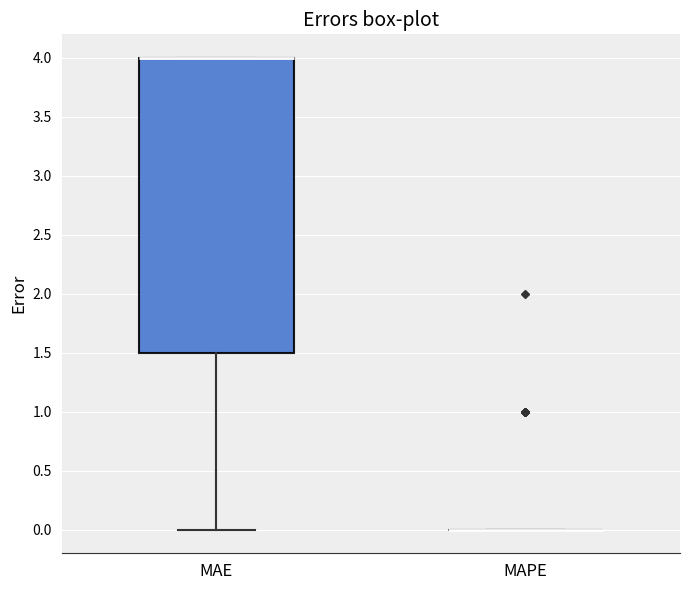

Reading left to right, transcribe this box plot: for each box, give where its median line is, the range the box spans, and where its two whiskers end, as read against the y-axis. The values are not printed on the chart, so give them approximately, as read against the axis.

MAE: median 4.0 (drawn on the box's upper edge), box 1.5 to 4.0, whiskers 0.0 to 4.0
MAPE: box collapsed to a line at 0.0, whiskers 0.0 to 0.0